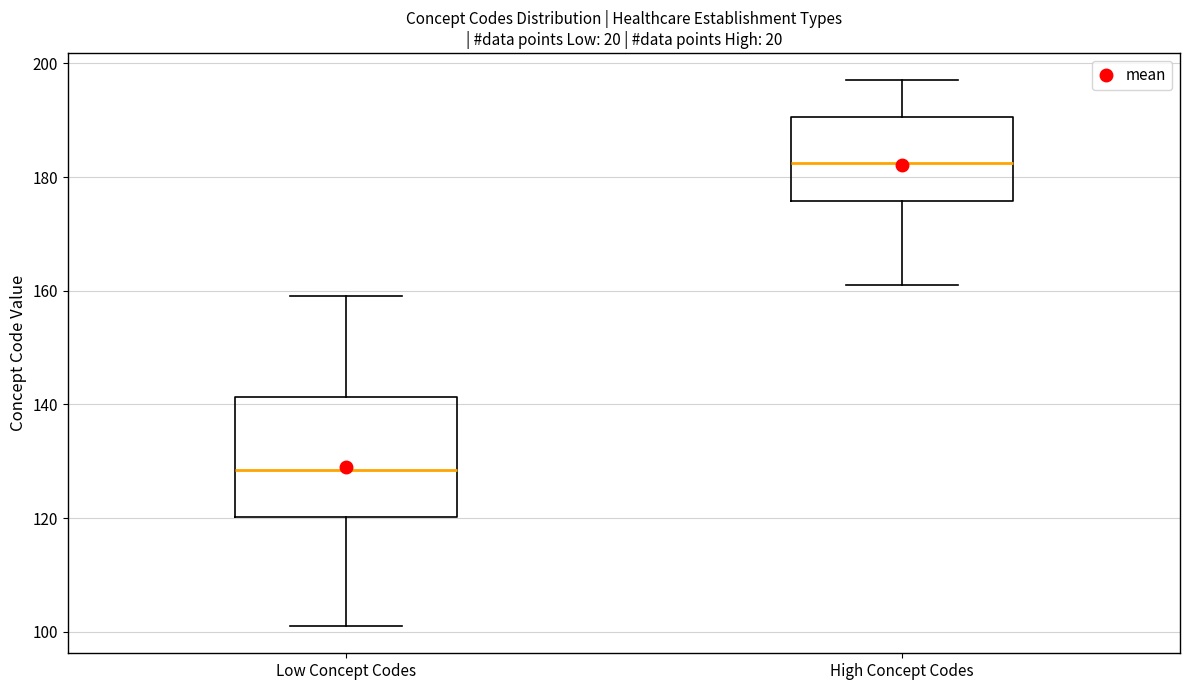

Which box is the tallest, from its lower edge to its upper edge?

Low Concept Codes